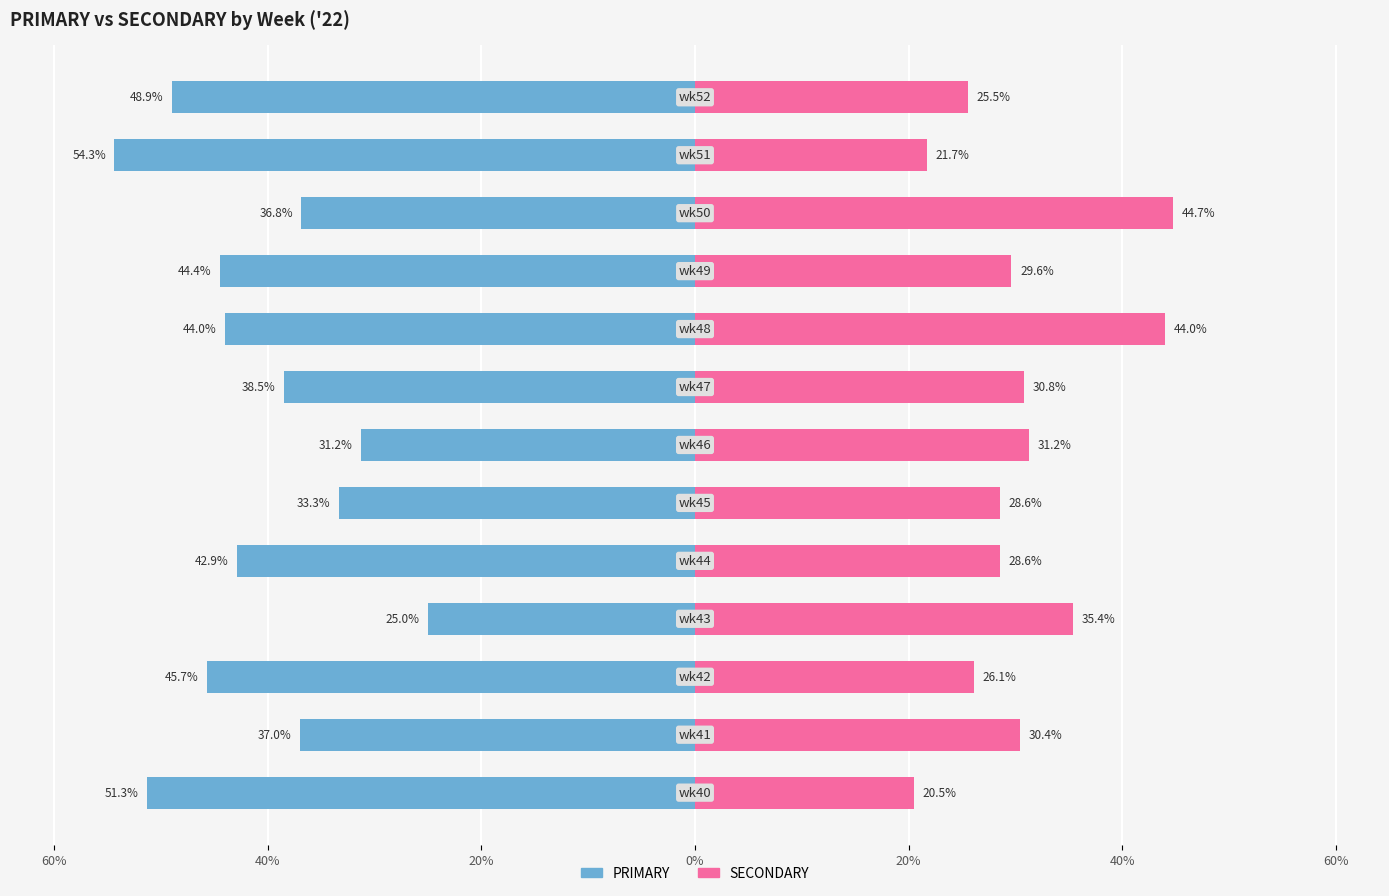

Between 80% and 60%, which series saw the biggest shift?

PRIMARY